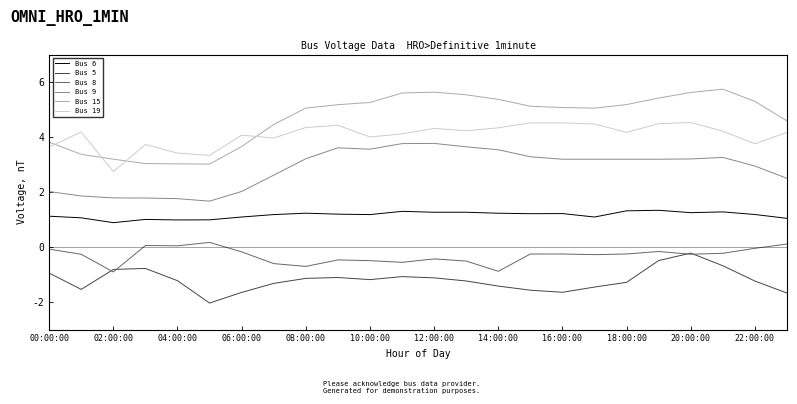

True or false: Bus 9 and Bus 5 intersect in this chart.

False